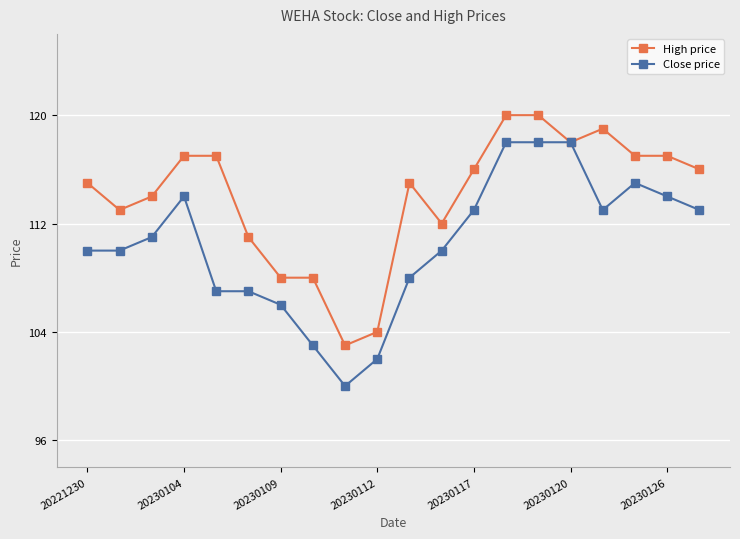

Which series has the largest total across all categories?

High price